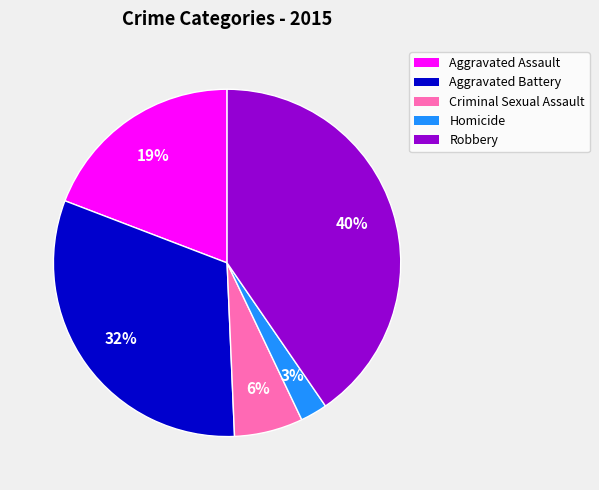

Which has a higher value, Aggravated Battery or Aggravated Assault?

Aggravated Battery